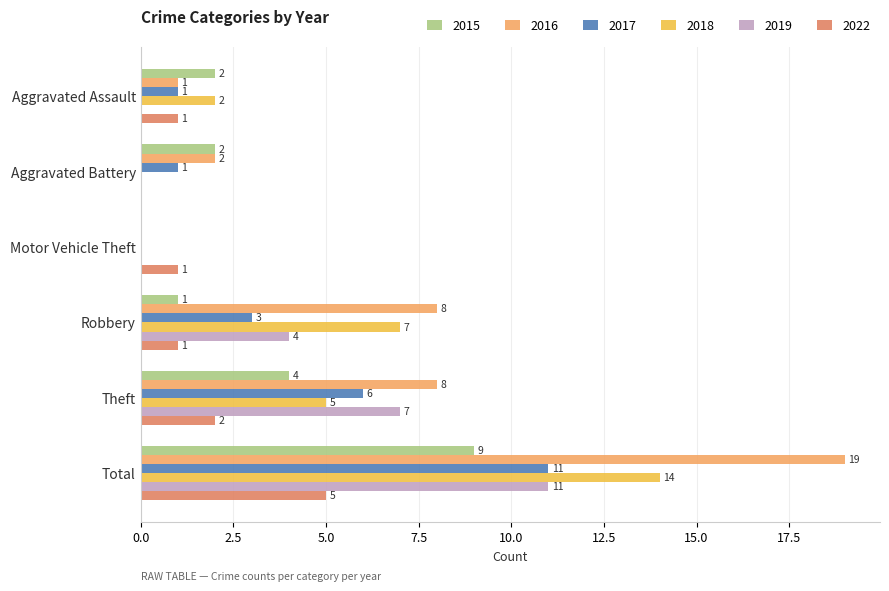

At which category is the sum across all series the highest?

Total